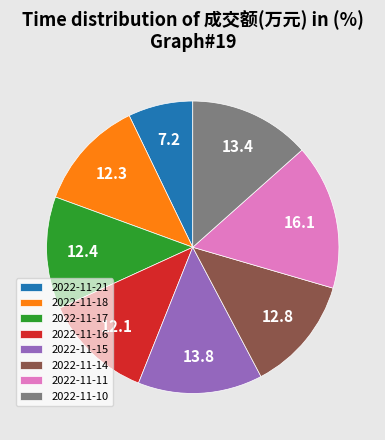

Is the sum of 2022-11-14 and 2022-11-21 greater than half?

No